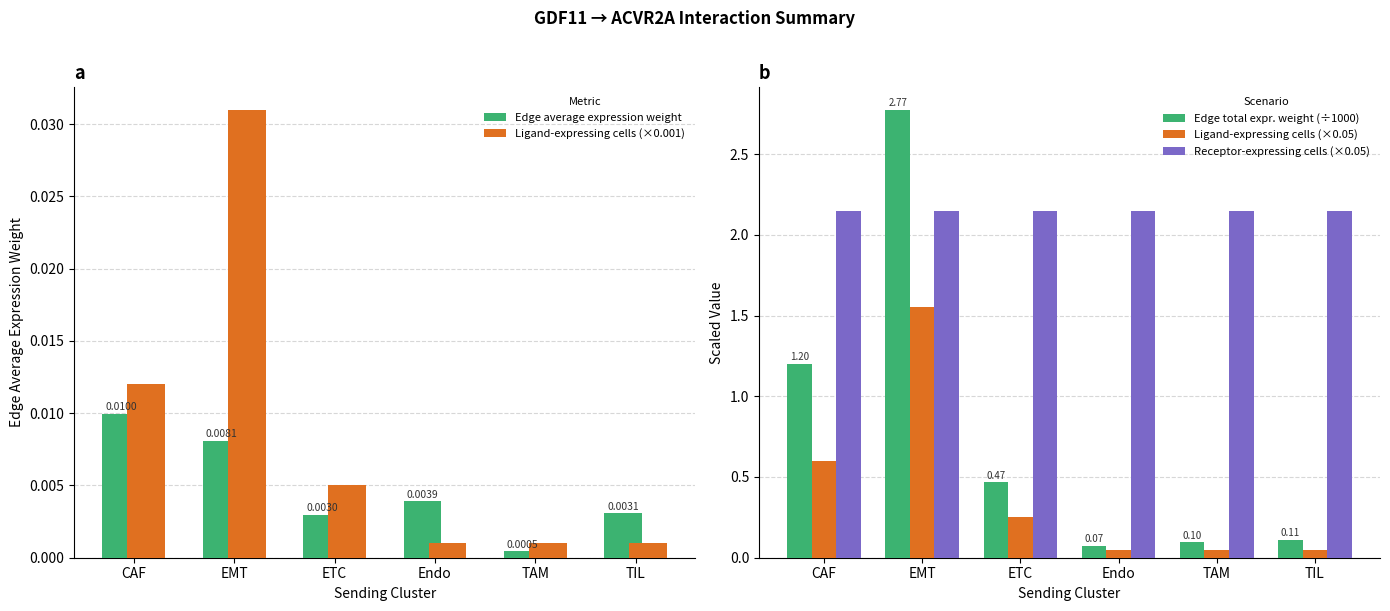

Reading right to left, list all the values displayed in this chart.

Edge average expression weight: TIL=0.0	TAM=0.0	Endo=0.0	ETC=0.0	EMT=0.0	CAF=0.0
Ligand-expressing cells (×0.001): TIL=0.0	TAM=0.0	Endo=0.0	ETC=0.0	EMT=0.0	CAF=0.0
Edge total expr. weight (÷1000): TIL=0.1	TAM=0.1	Endo=0.1	ETC=0.5	EMT=2.8	CAF=1.2
Ligand-expressing cells (×0.05): TIL=0.1	TAM=0.1	Endo=0.1	ETC=0.2	EMT=1.6	CAF=0.6
Receptor-expressing cells (×0.05): TIL=2.1	TAM=2.1	Endo=2.1	ETC=2.1	EMT=2.1	CAF=2.1